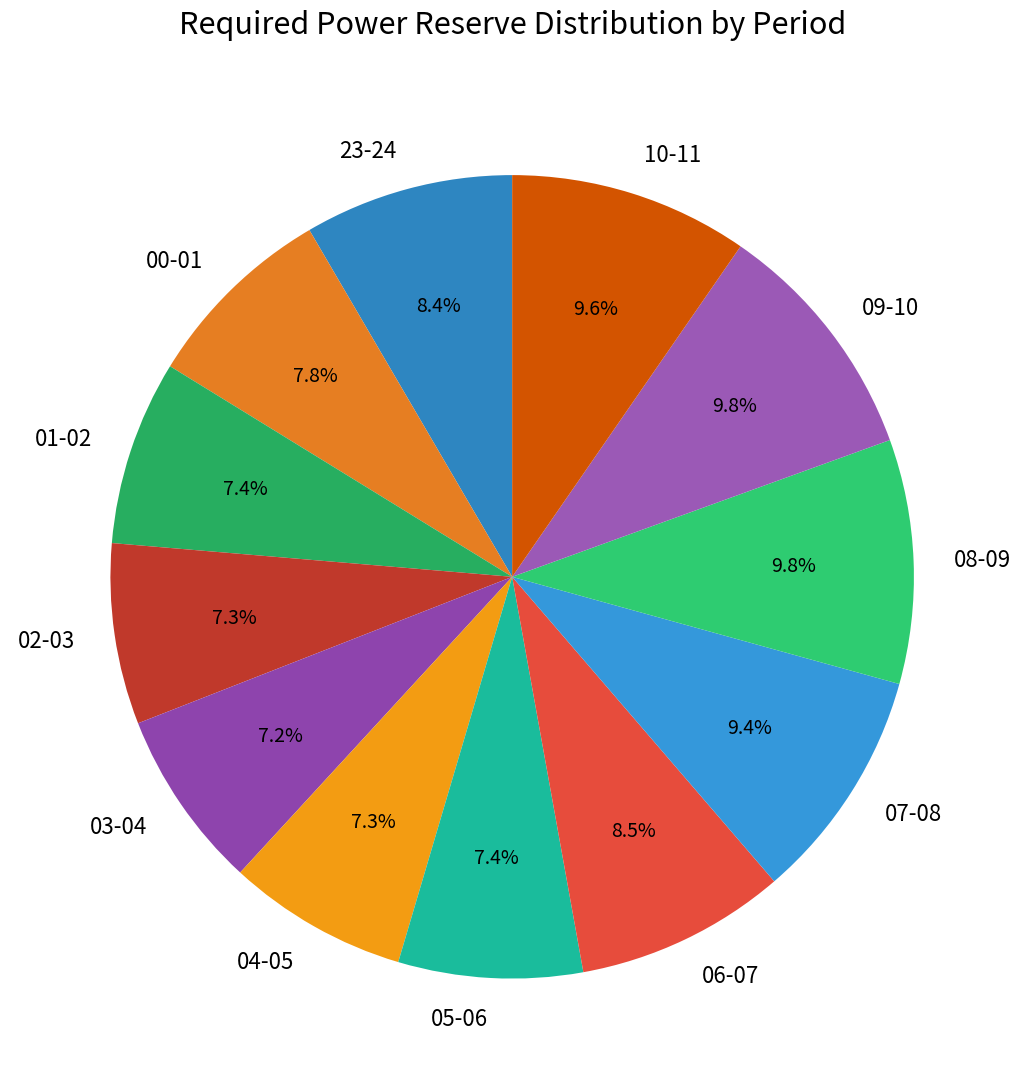

True or false: 10-11 accounts for 1% of the total.

False